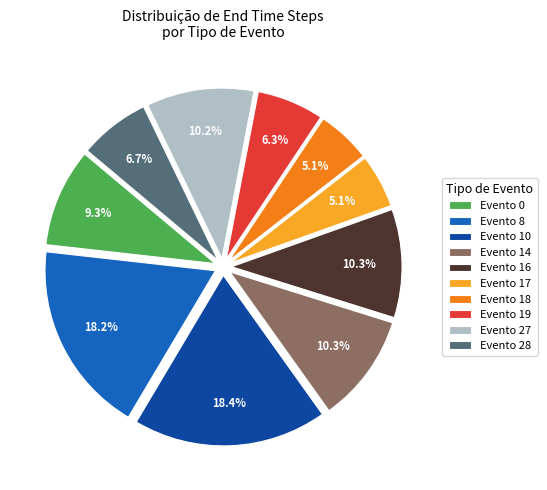

Count the number of slices in the pie.

10